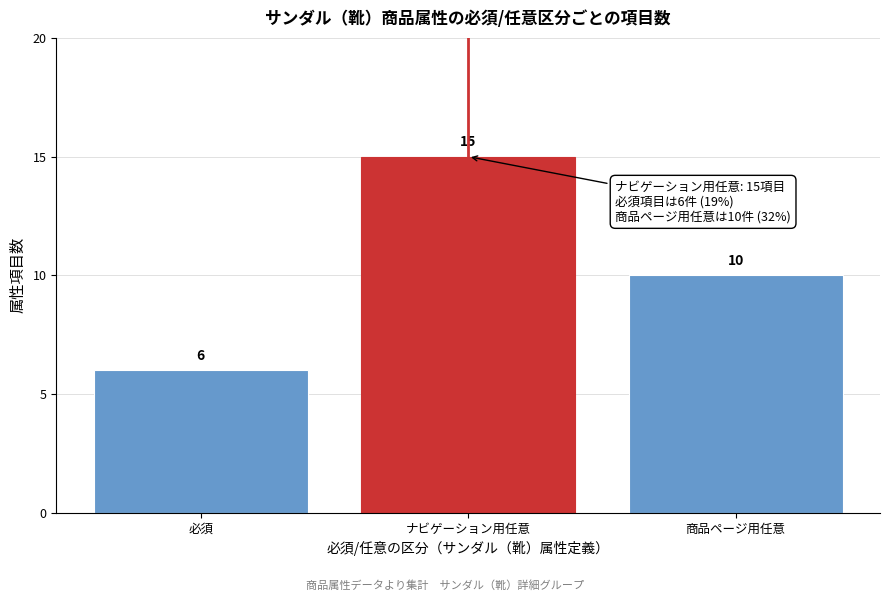

Reading left to right, what are all the values shown in this chart?

6	15	10